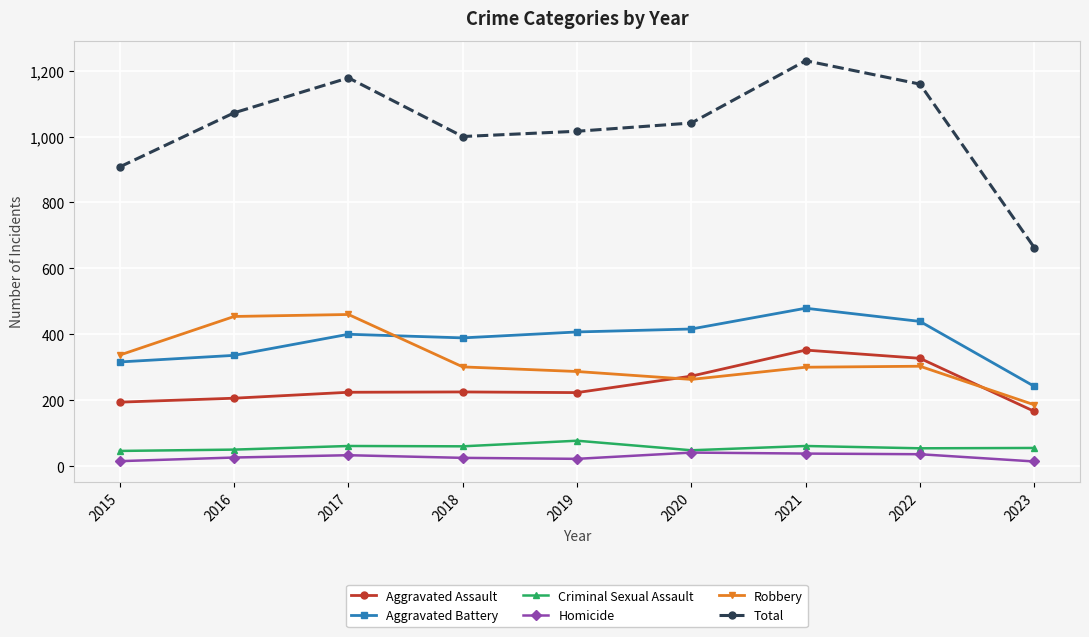

Count the number of data series in this chart.

6